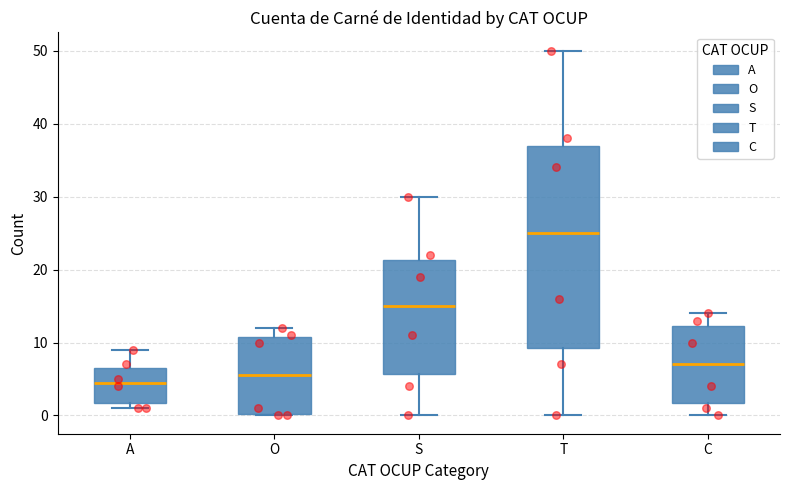

Reading left to right, read every box against the y-axis: the position of its median line, the range the box covers, and the ends of its whiskers. The values are not printed on the chart, so give them approximately, as read against the axis.

A: median 5, box 2 to 7, whiskers 1 to 9
O: median 6, box 0 to 11, whiskers 0 to 12
S: median 15, box 6 to 21, whiskers 0 to 30
T: median 25, box 9 to 37, whiskers 0 to 50
C: median 7, box 2 to 12, whiskers 0 to 14